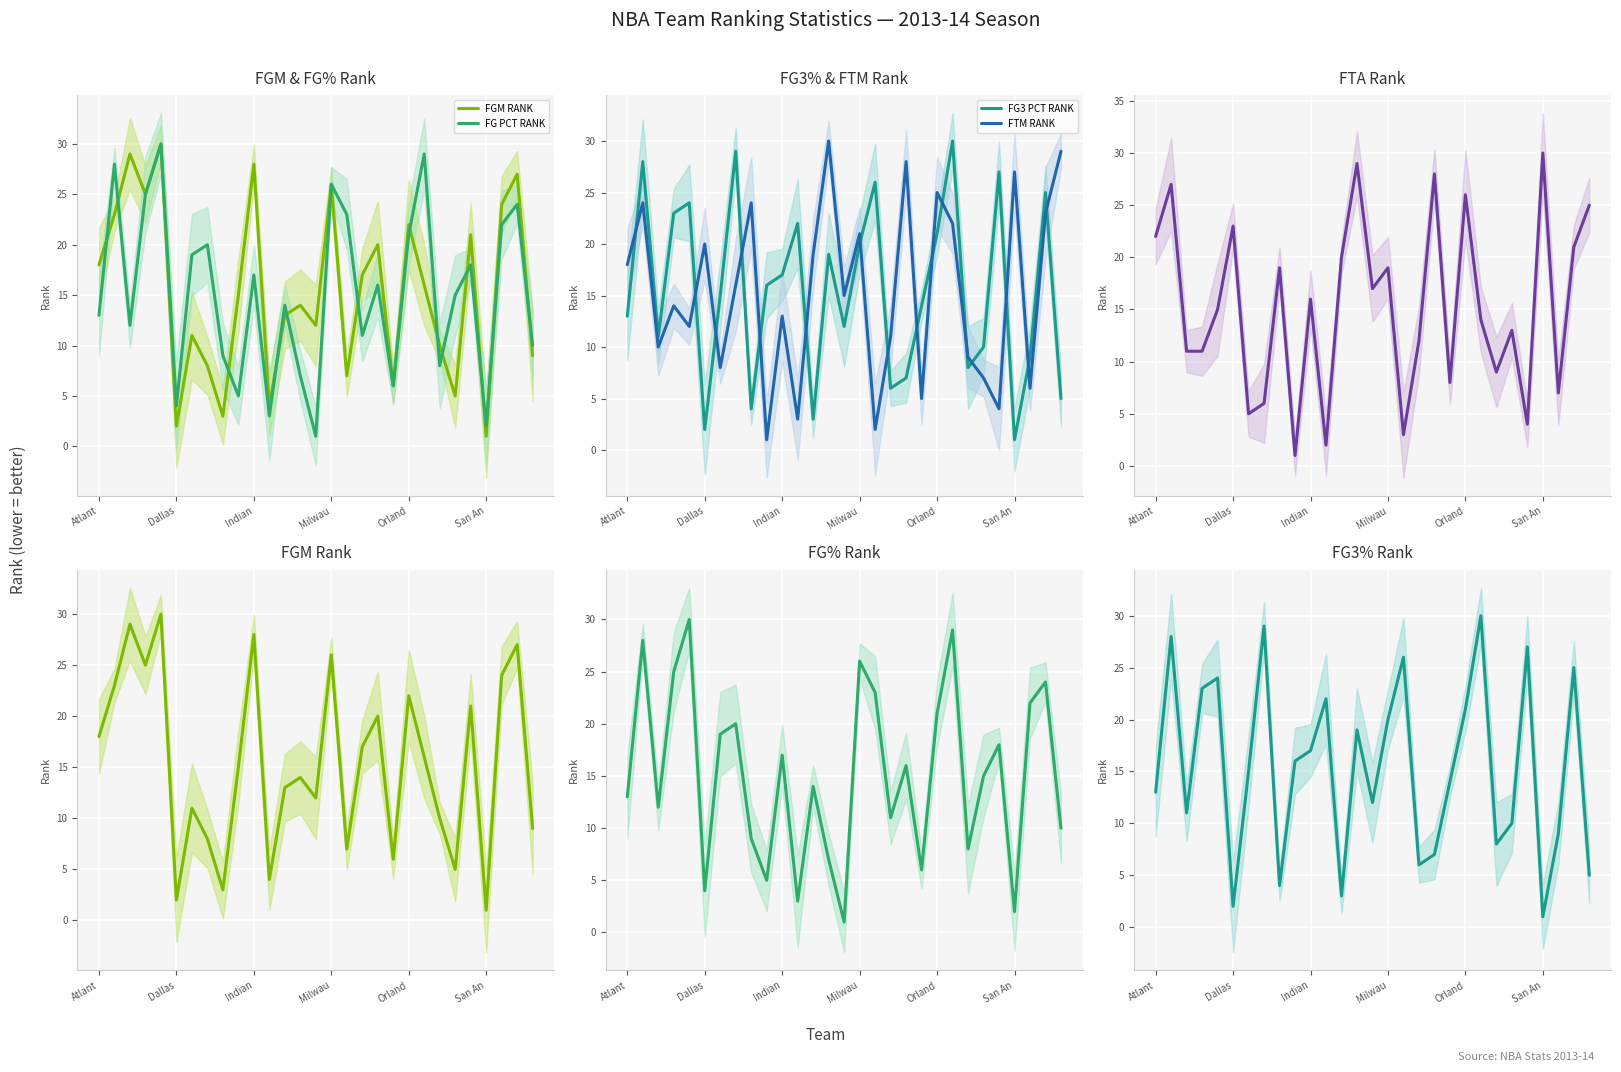

Which series has the largest total across all categories?

FG3 PCT RANK